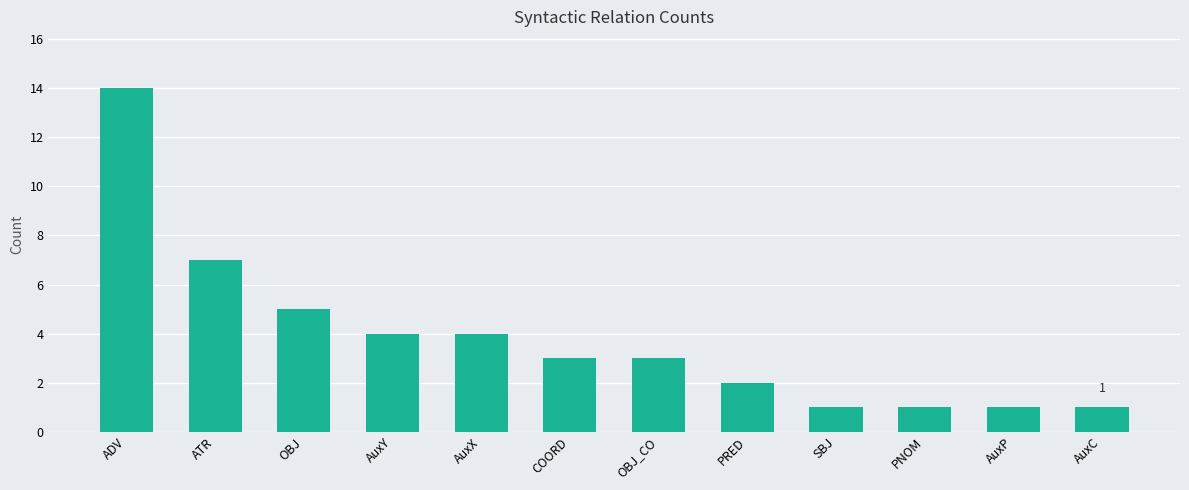

What is the difference between the maximum and minimum values?

13